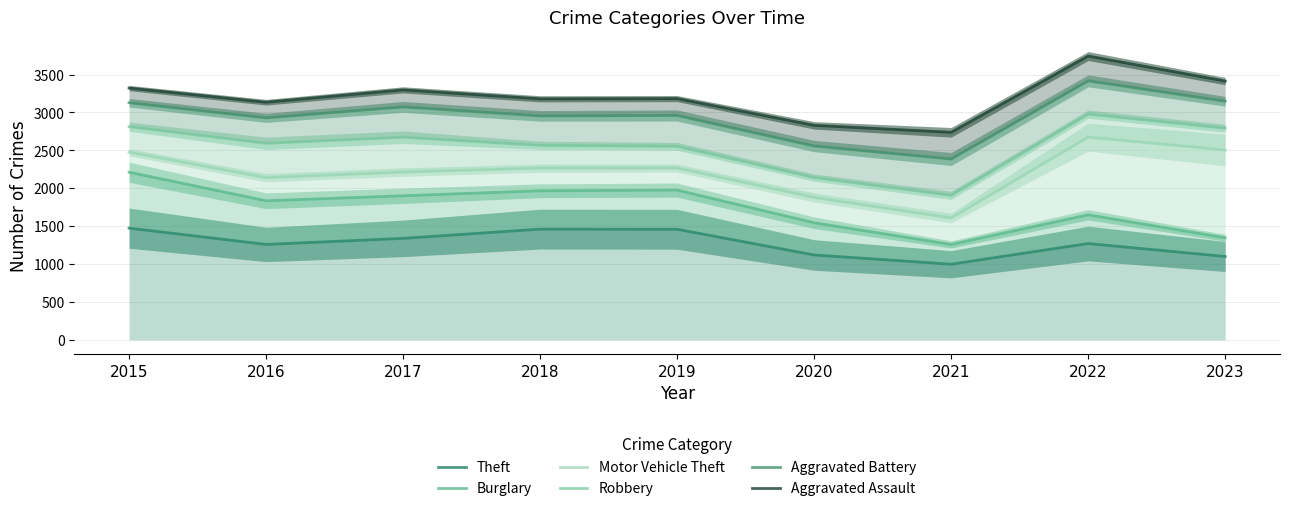

At 2021, list the series in order from largest to smallest.

Aggravated Assault, Aggravated Battery, Robbery, Motor Vehicle Theft, Burglary, Theft